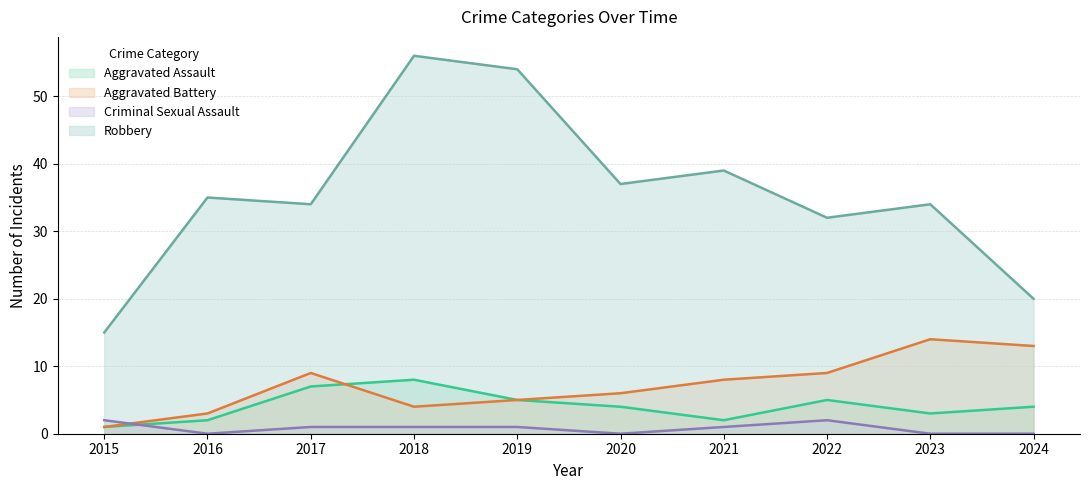

What is the value of the Aggravated Battery point at the 5th from the left?

5